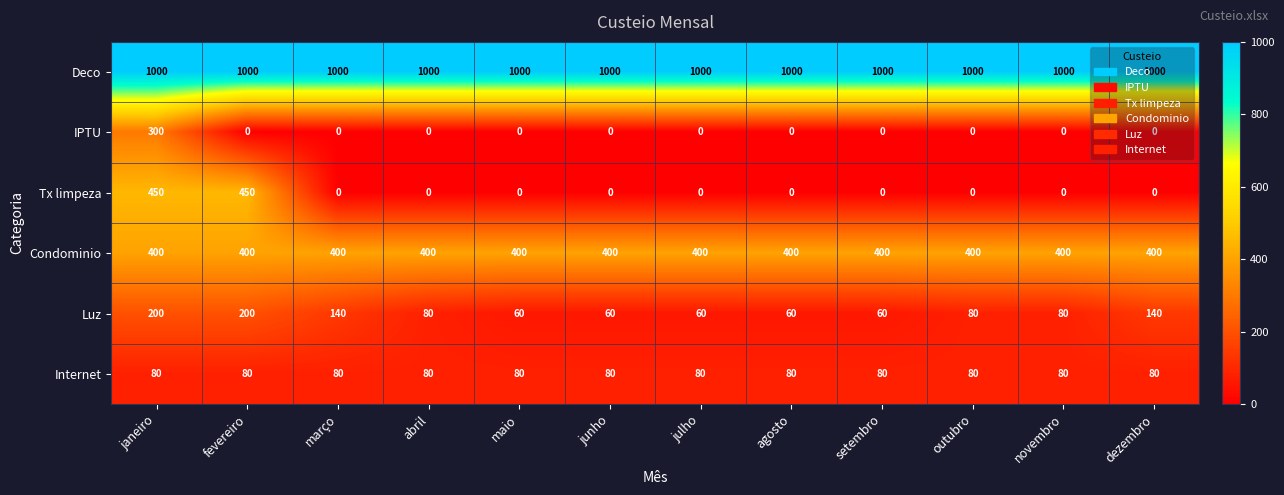

What is the greatest value displayed?

1000